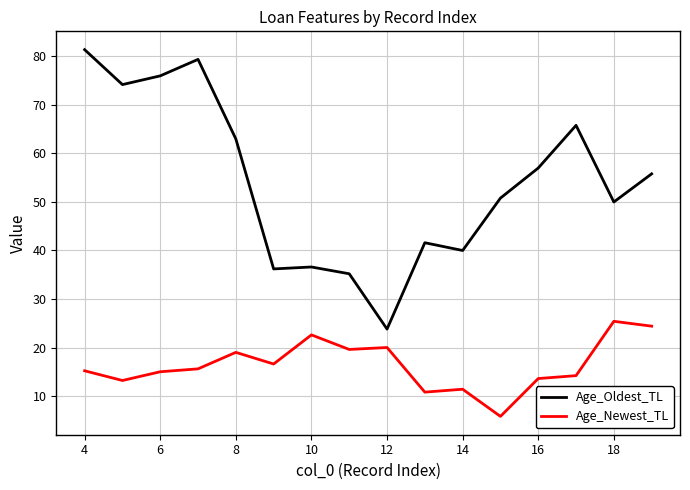

What is the minimum value shown in the chart?

5.8